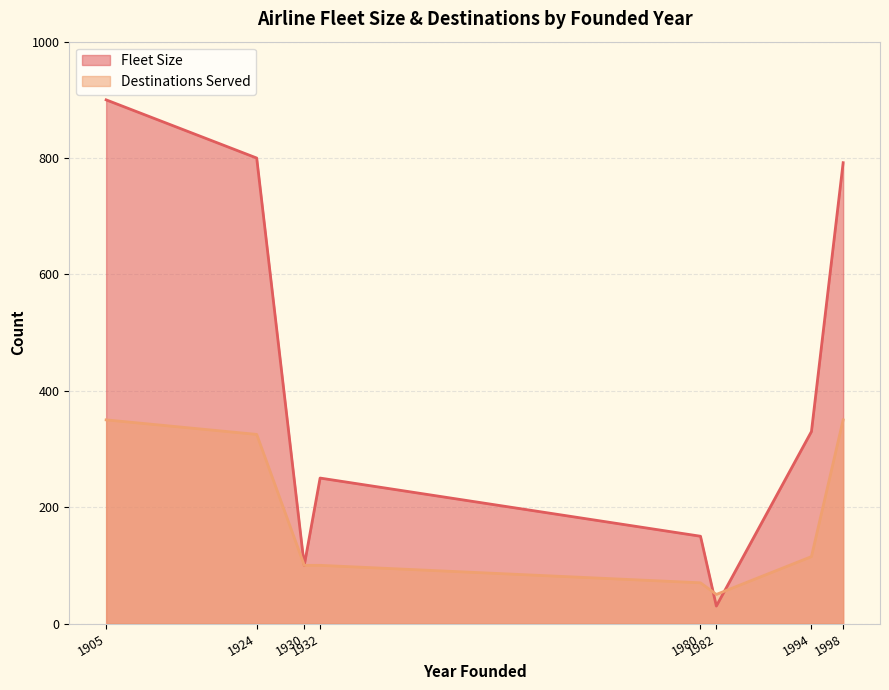

What are all the series names shown in the legend?

Fleet Size, Destinations Served